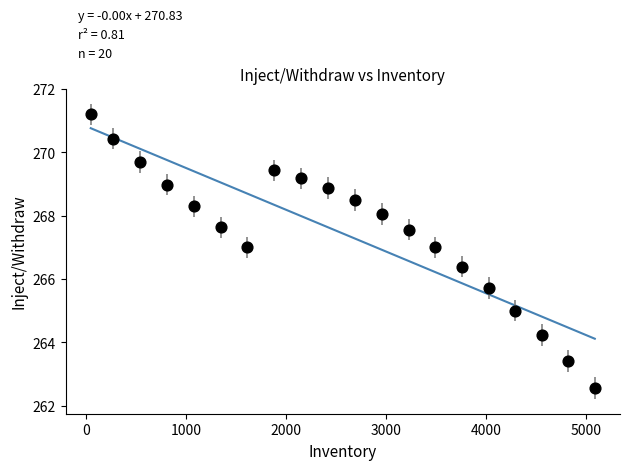

What is the range of Y values (max minus min)?

8.6